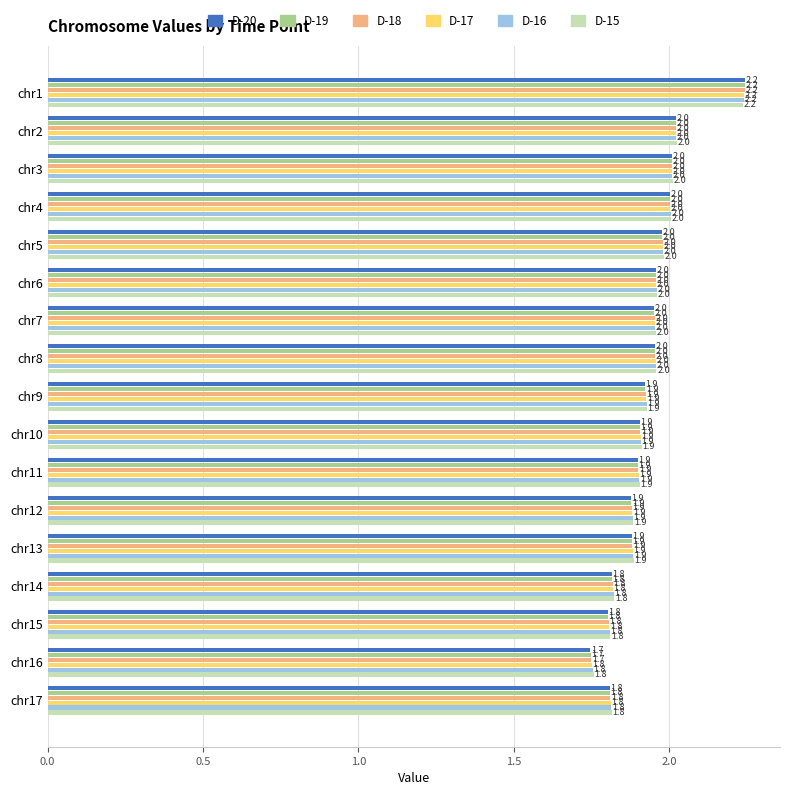

What is the sum of all D-16 values?

32.8